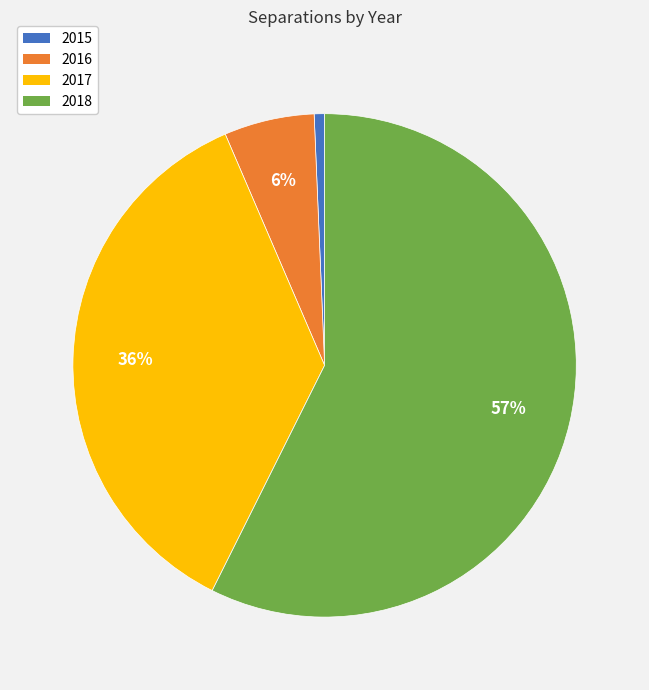

Is it true that 2018 is 69% of the pie?

False